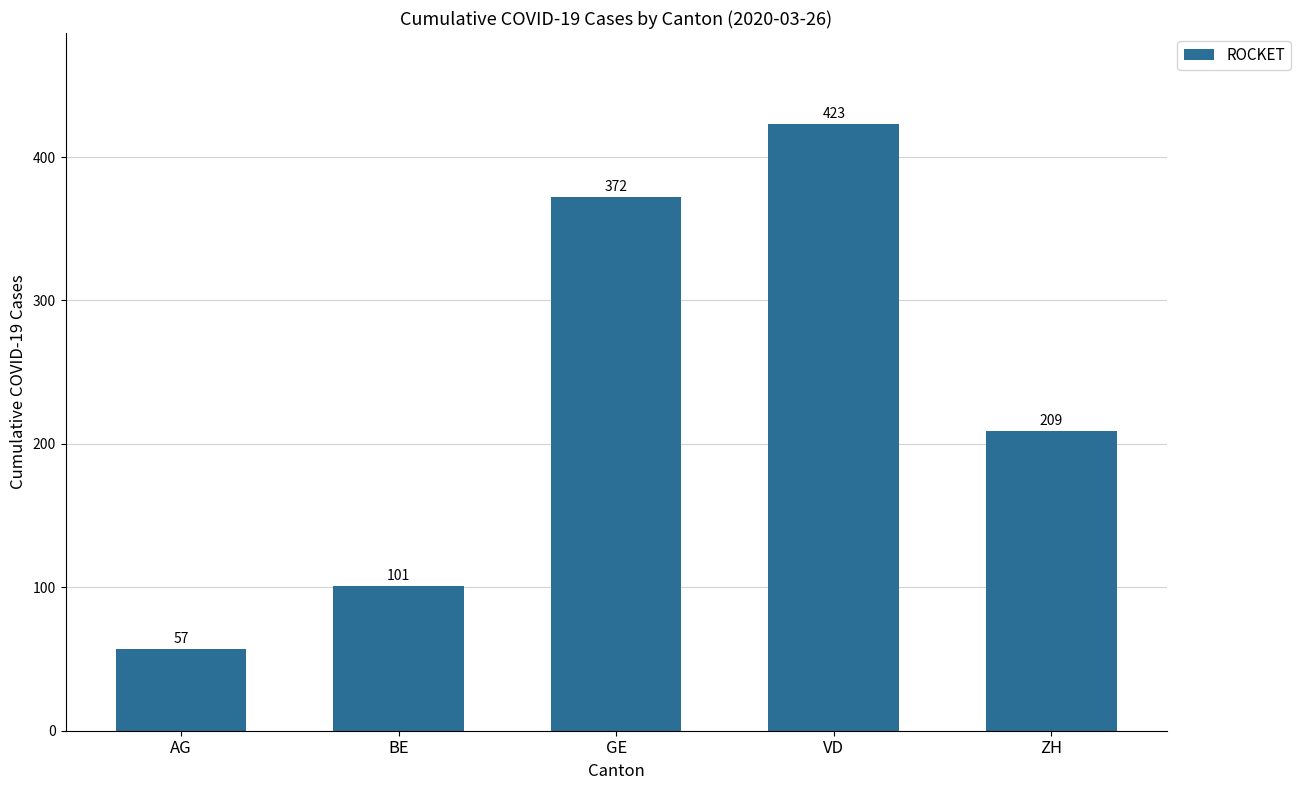

The value at GE is 372. True or false?

True